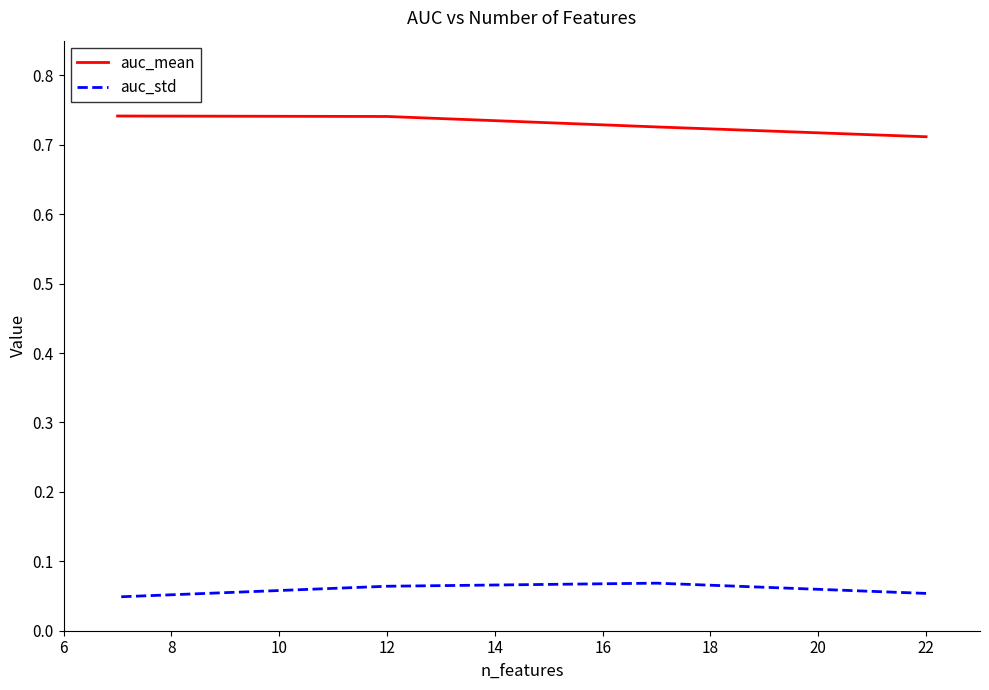

Which series changed the most between 6 and 10?

auc_mean